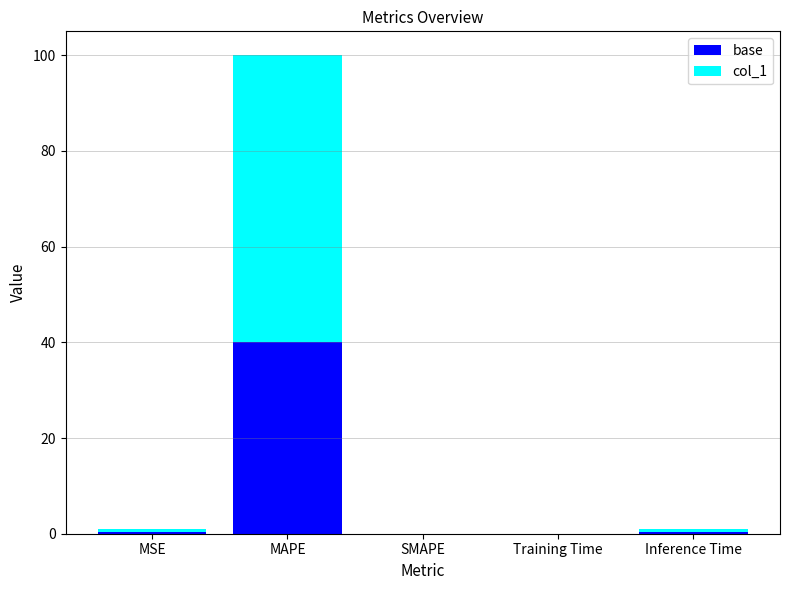

At which label does base reach its peak?

MAPE